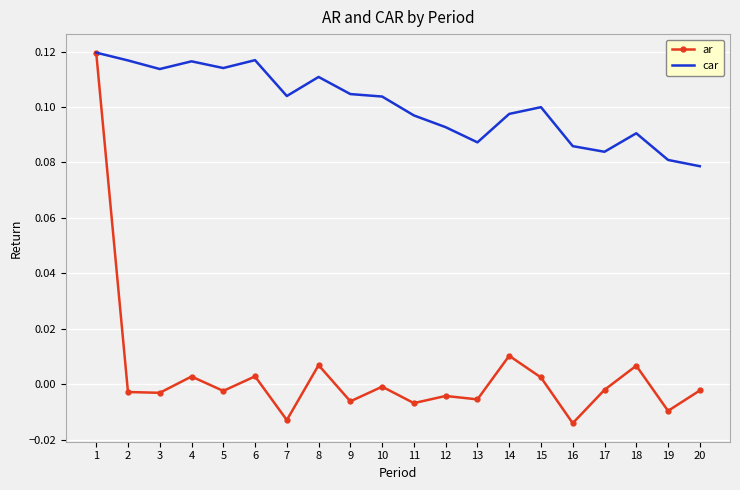

Rank the series at 13 from lowest to highest value.

ar, car